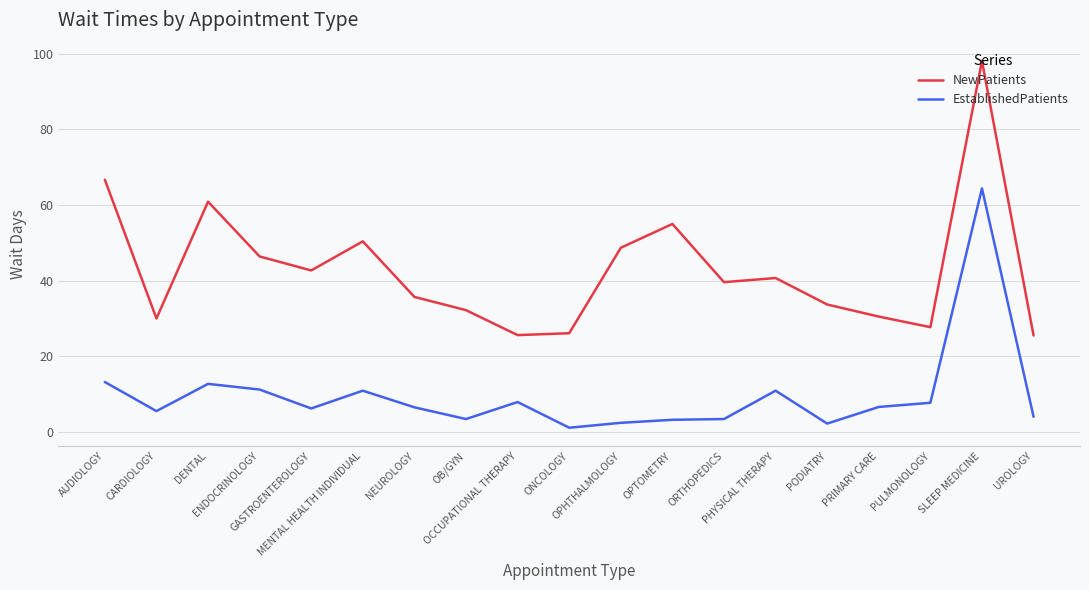

What is the difference between the highest and lowest values at GASTROENTEROLOGY?

36.5